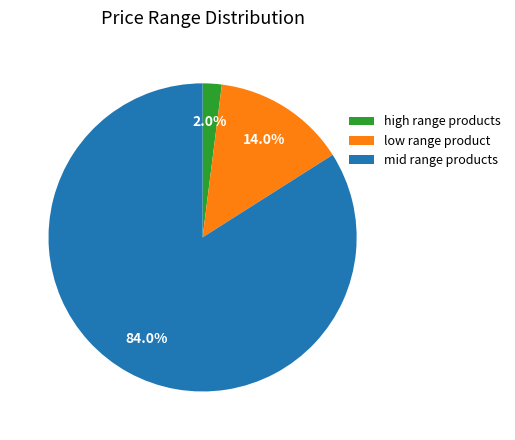

What percentage is NOT represented by mid range products?

16.0%